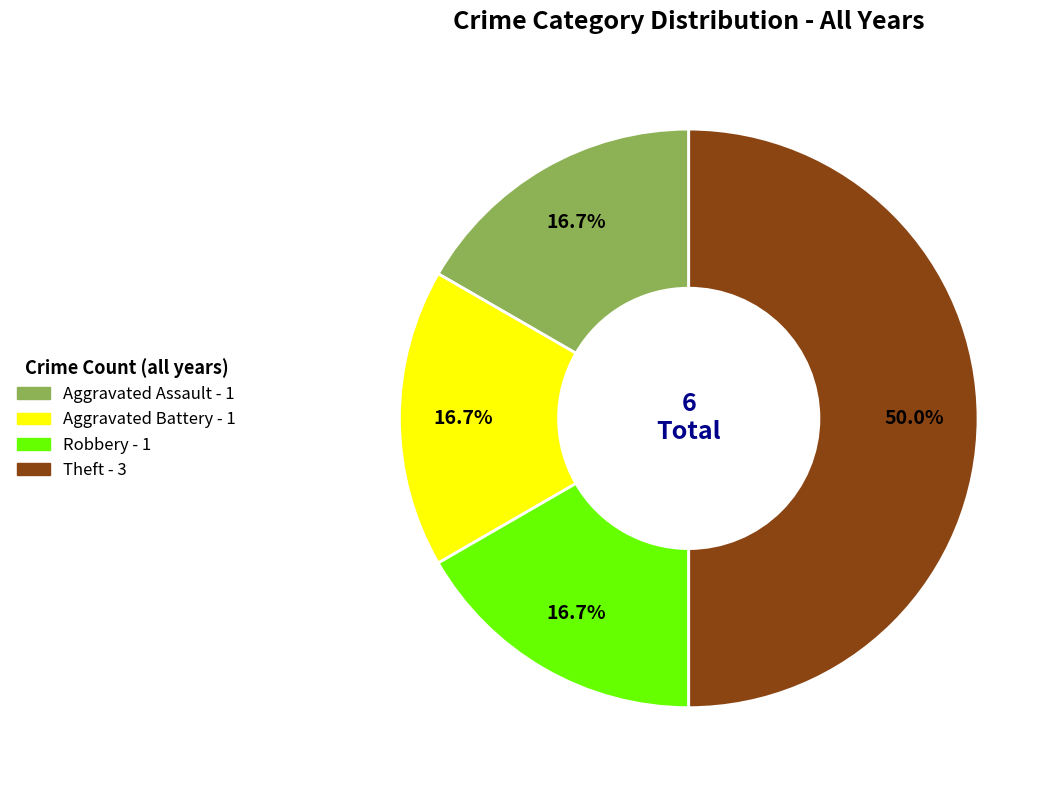

Between Theft and Aggravated Assault, which is larger?

Theft